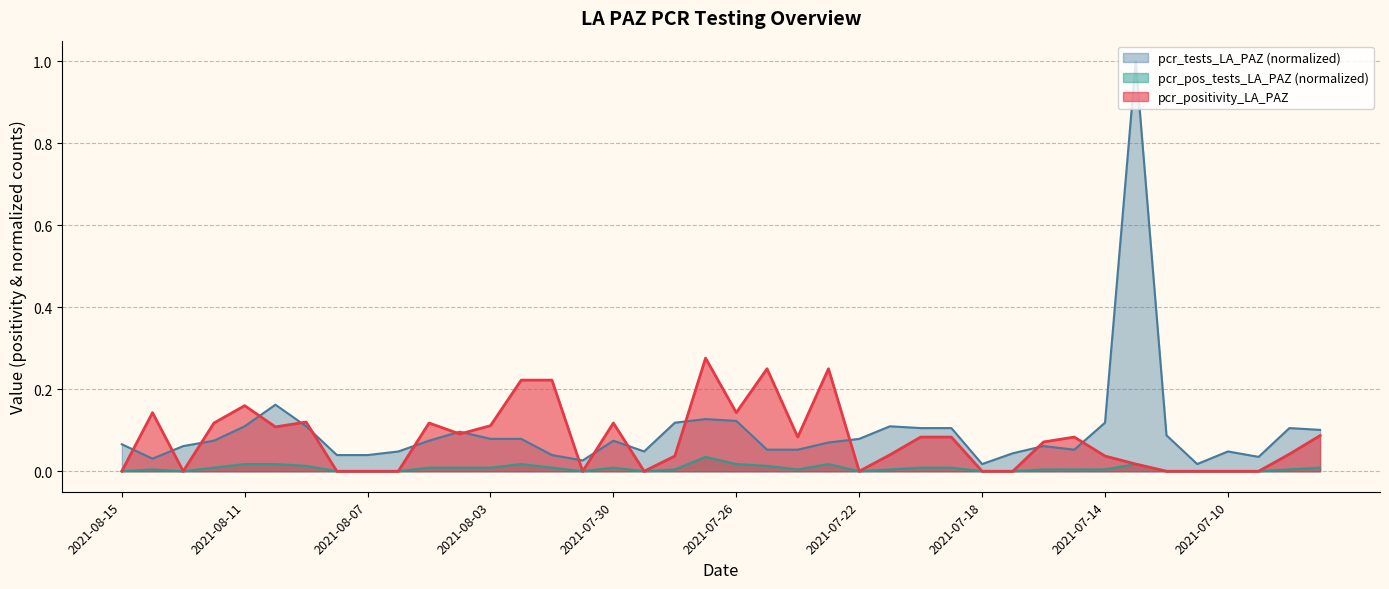

At which category is the sum across all series the highest?

2021-07-13